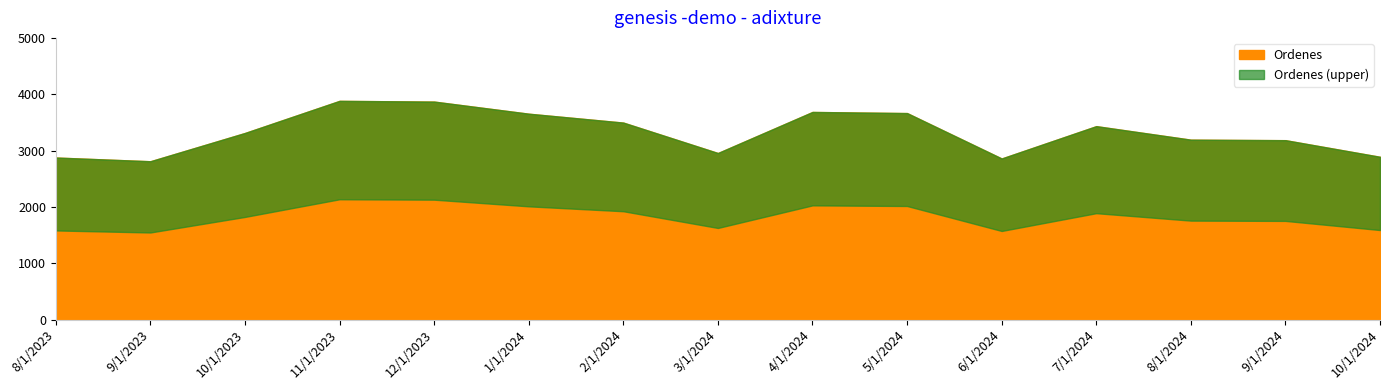

What is the label of the 6th point from the right?

5/1/2024